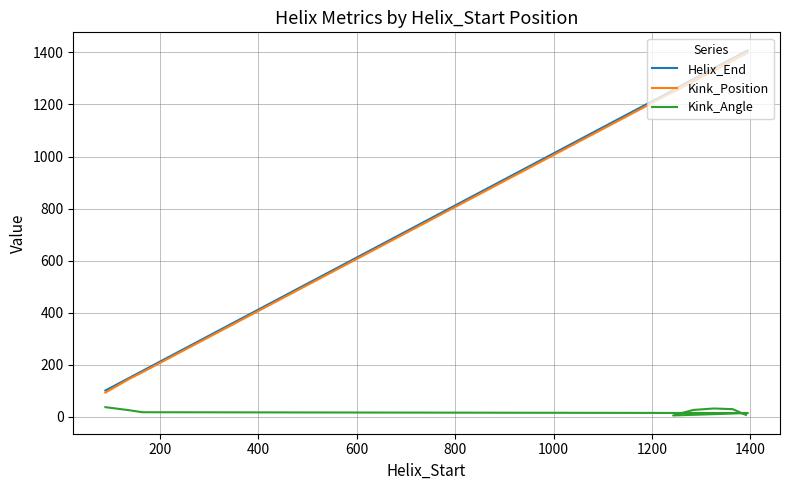

What is the average value of the Kink_Position series?

756.4